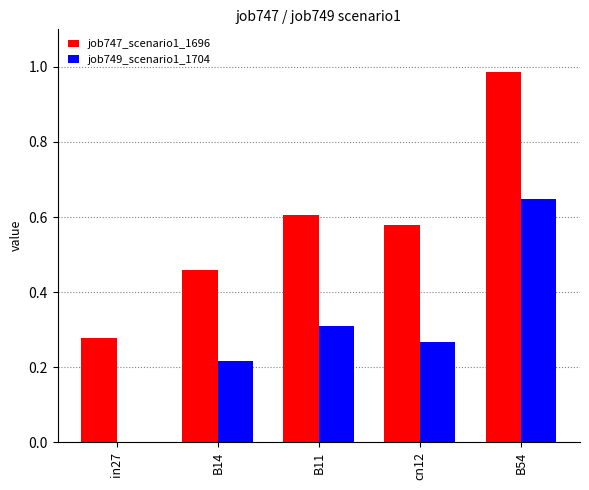

At which category does the chart reach its peak across all series?

B54